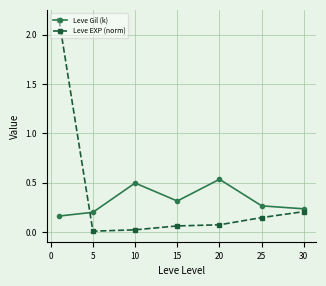

After their last crossing, which series has the higher values: Leve EXP (norm) or Leve Gil (k)?

Leve Gil (k)